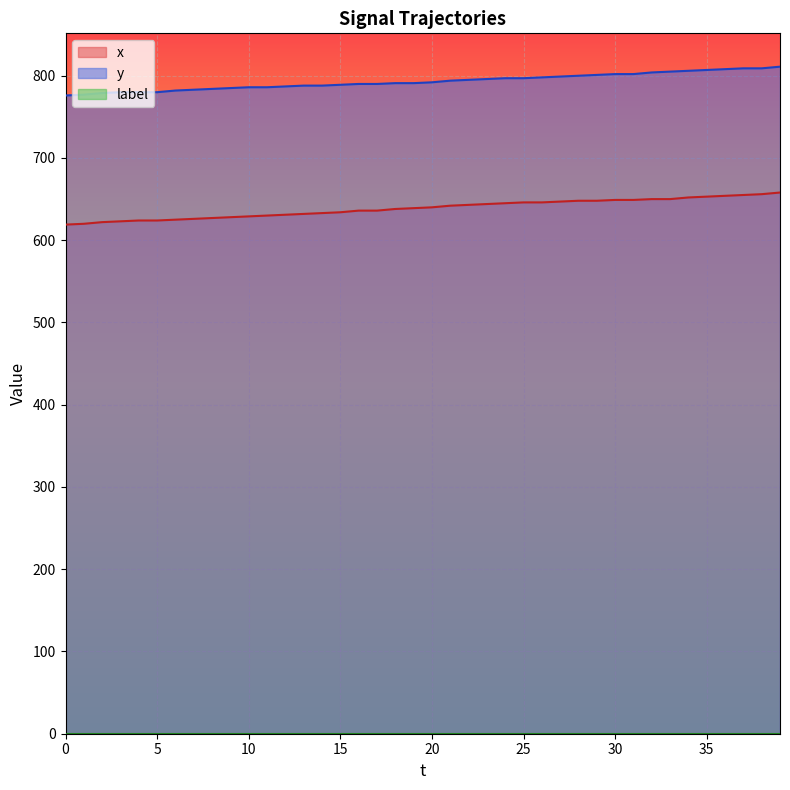

Which series has the largest total across all categories?

y